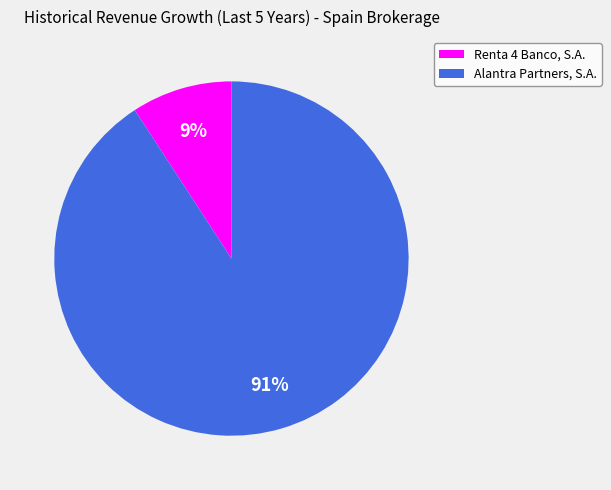

Which category has the biggest portion of the pie?

Alantra Partners, S.A.